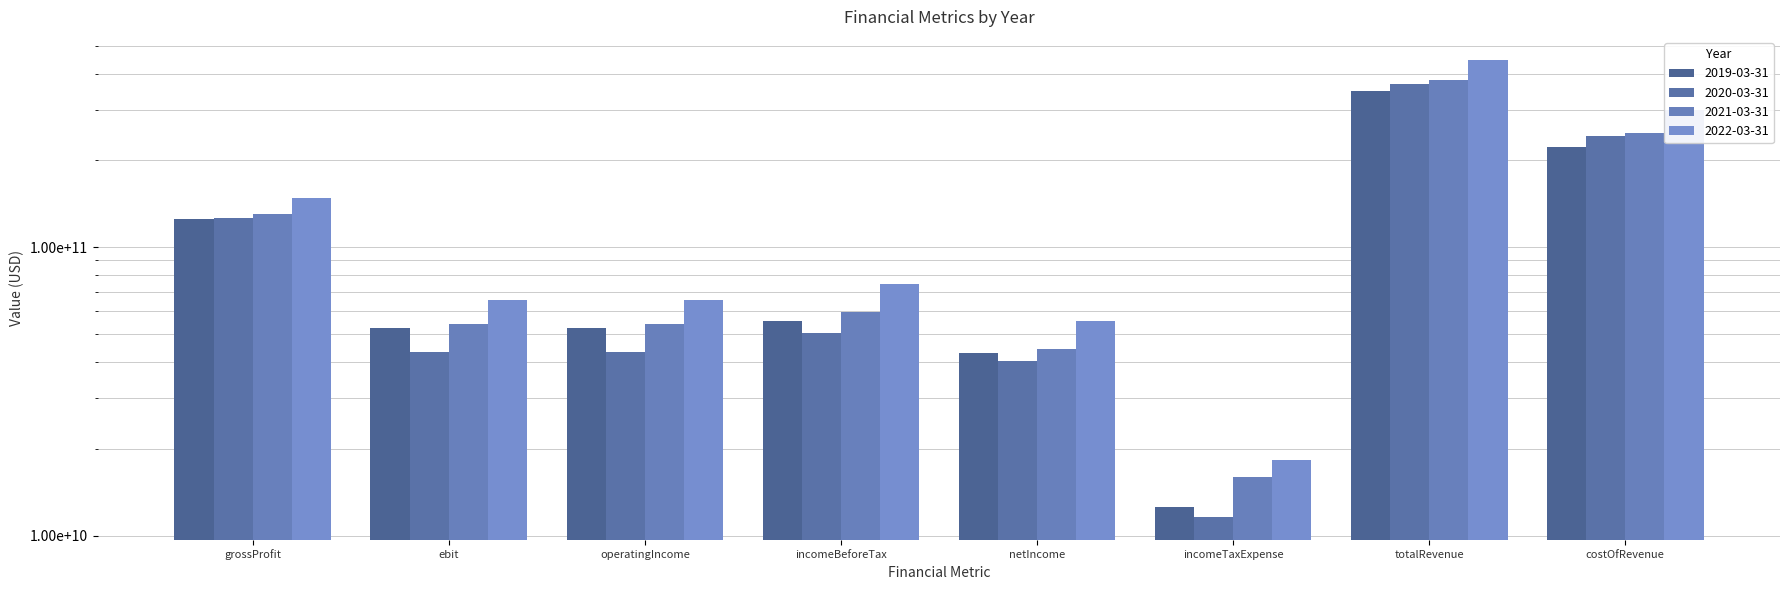

Is it true that 2019-03-31 equals 42976000000 at netIncome?

True